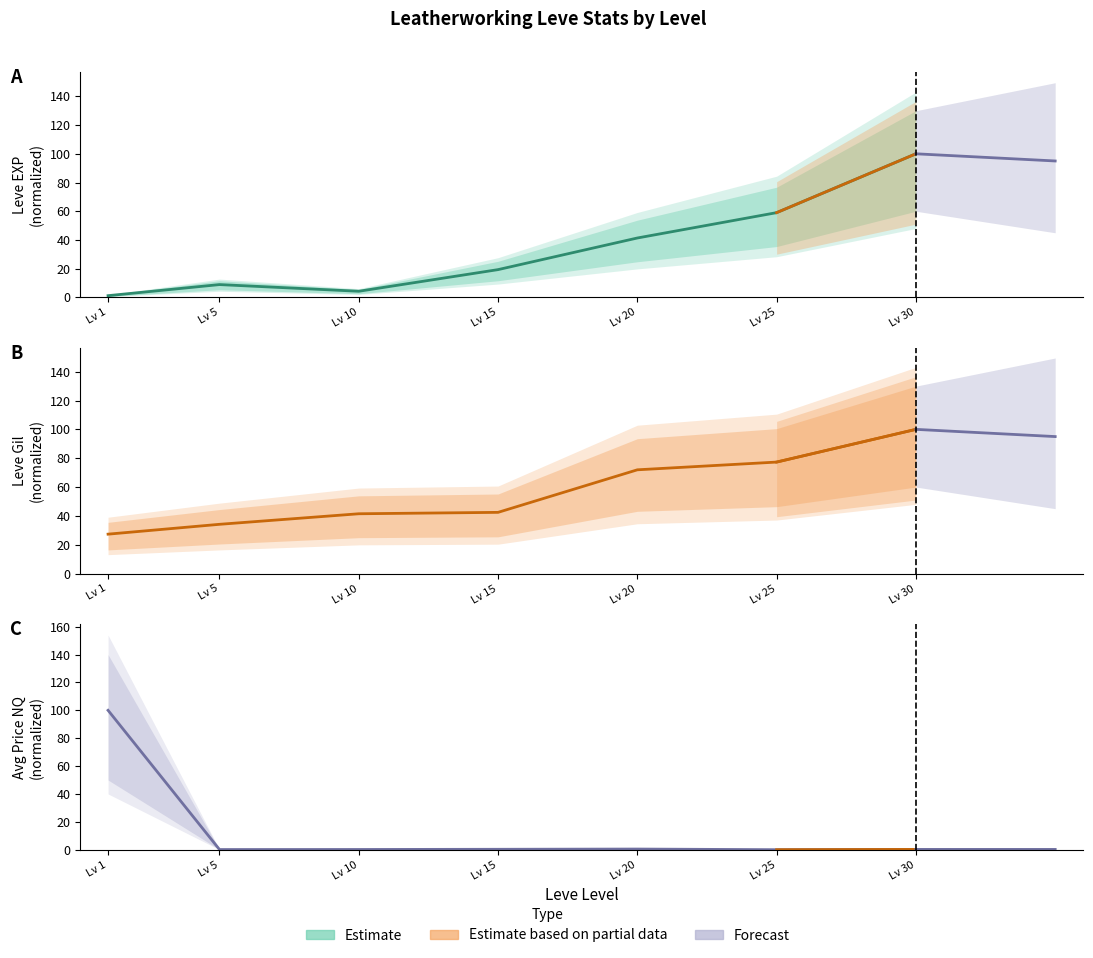

Does the chart display data point markers on the line(s)?

No